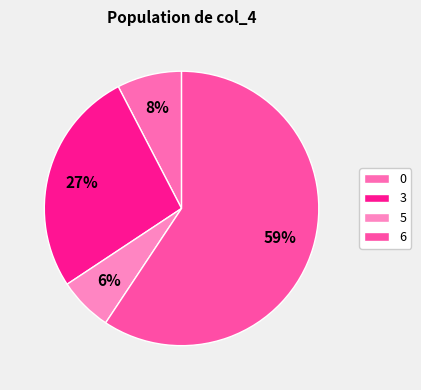

To the nearest percent, what is the difference between the largest and smallest slice percentages?

53%